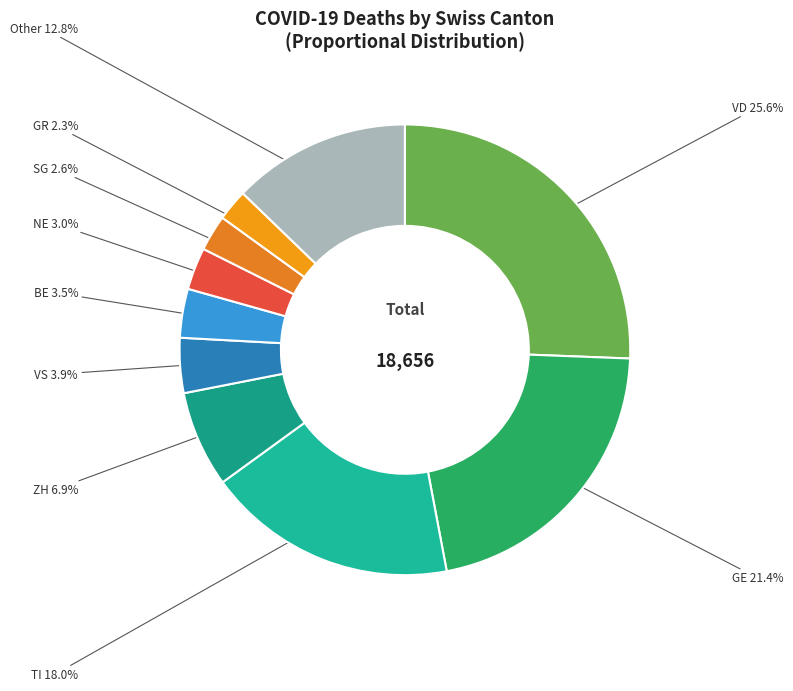

To the nearest percent, what is the average slice percentage?

10%